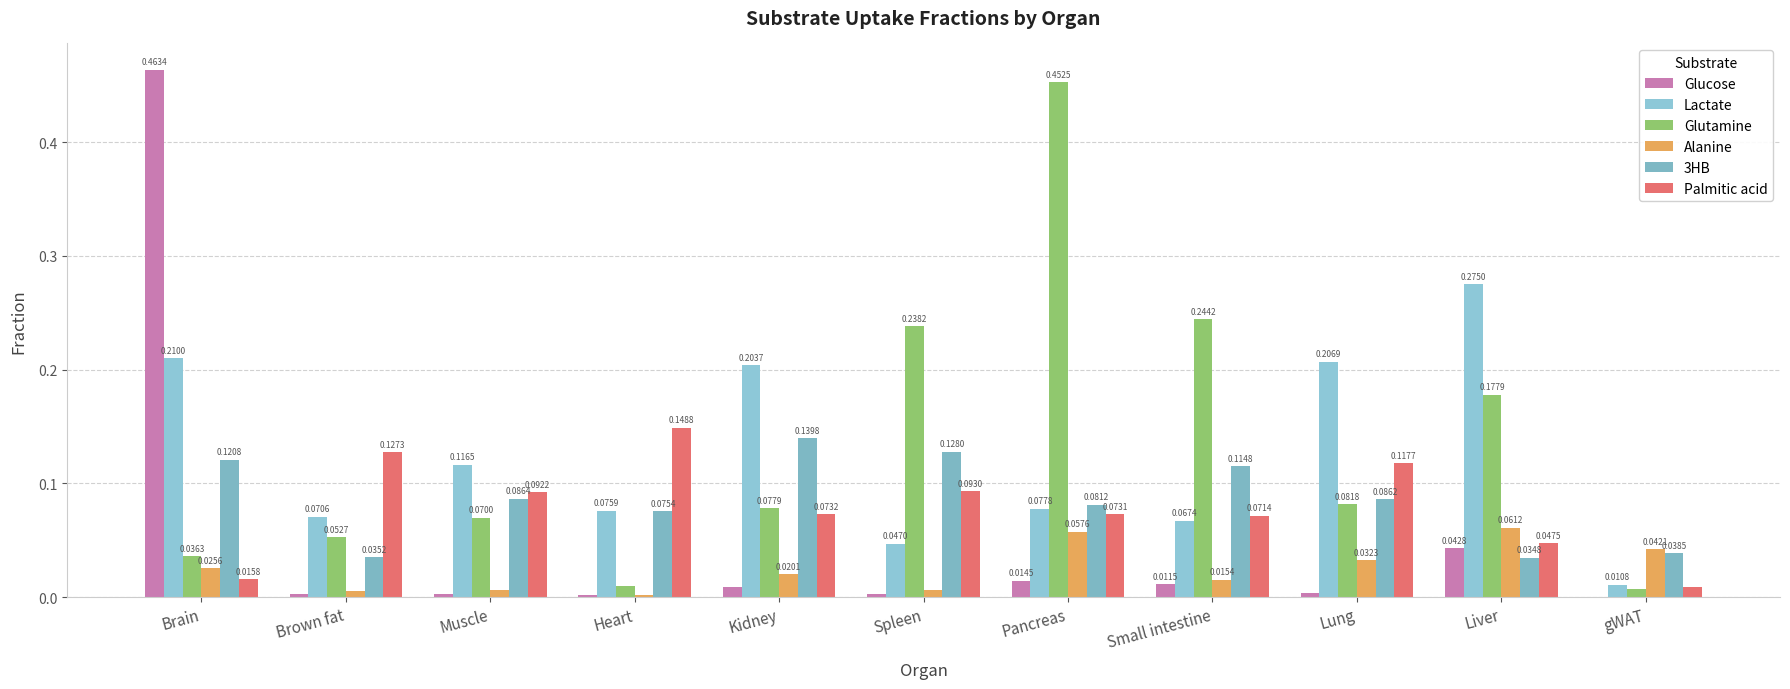

The Alanine series shows 0.0 at Lung. True or false?

False